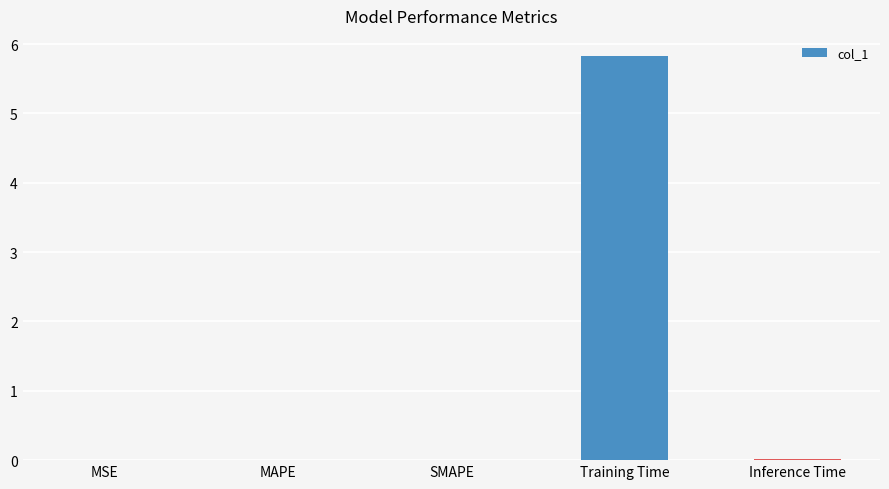

What is the sum of all values?

5.8